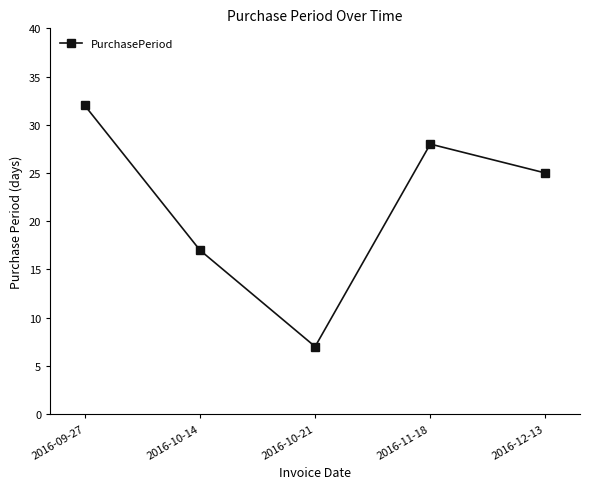

Which has a higher value, 2016-12-13 or 2016-10-21?

2016-12-13